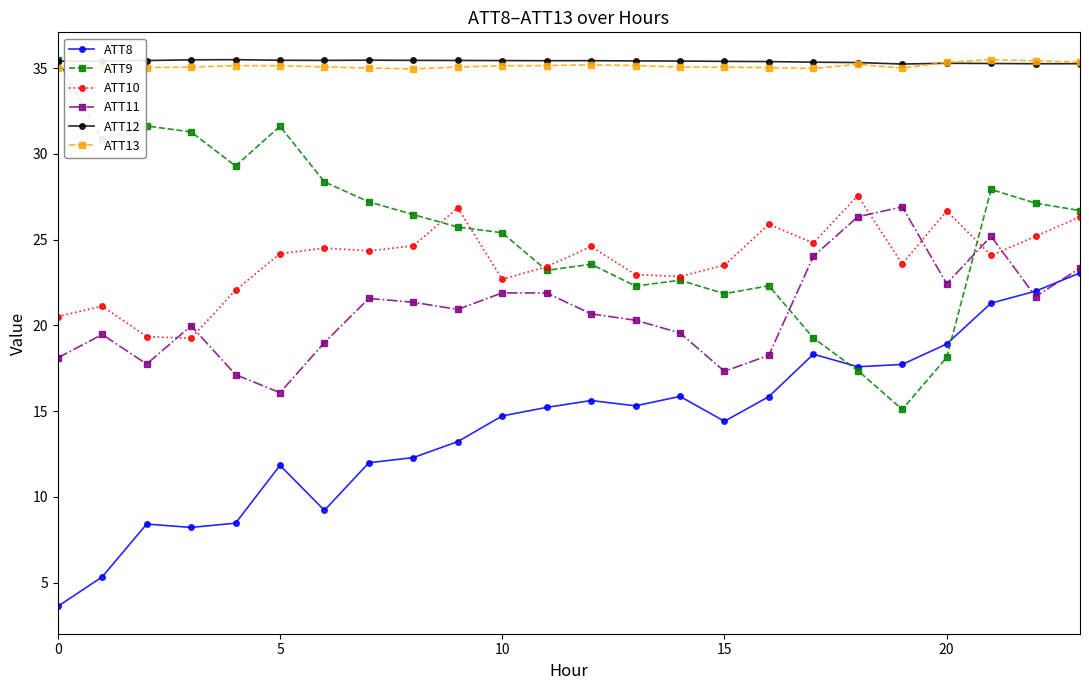

At how many categories does at least one series exceed 8?

24